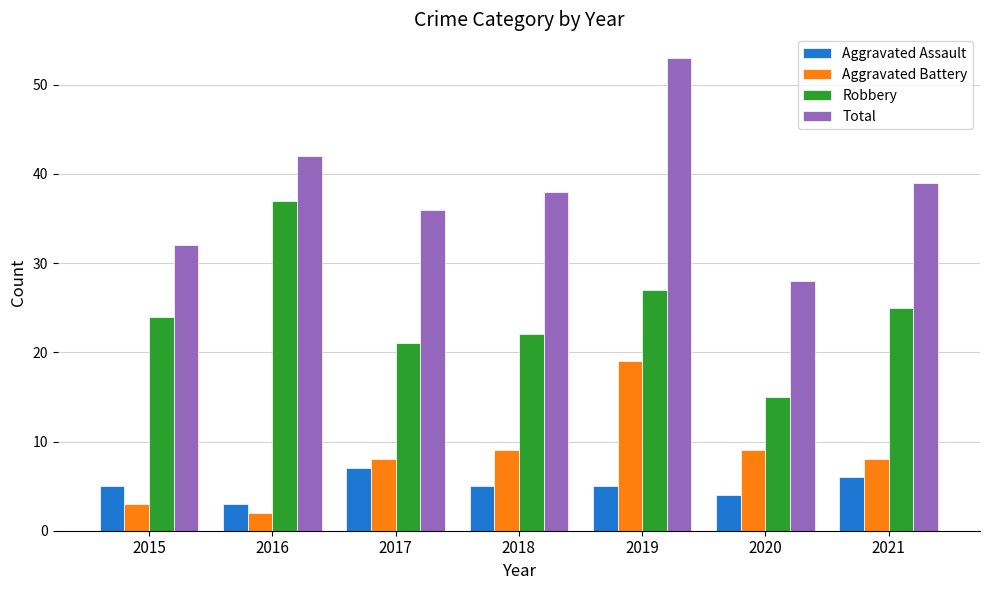

Which series has the widest spread of values?

Total